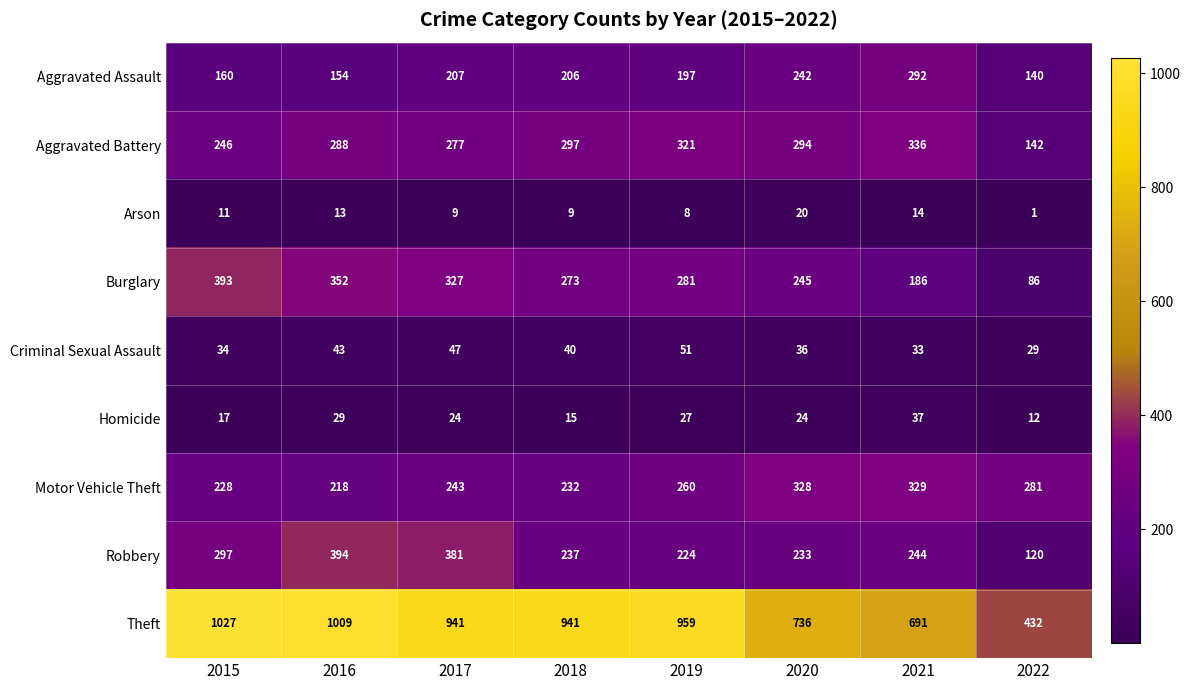

What is the difference between the maximum and minimum values in the Burglary series?

307